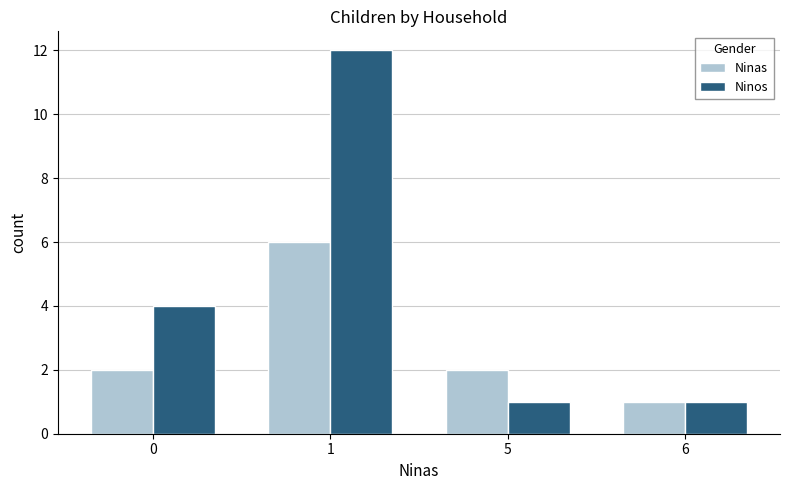

Which category has the highest value in the Ninas series?

1